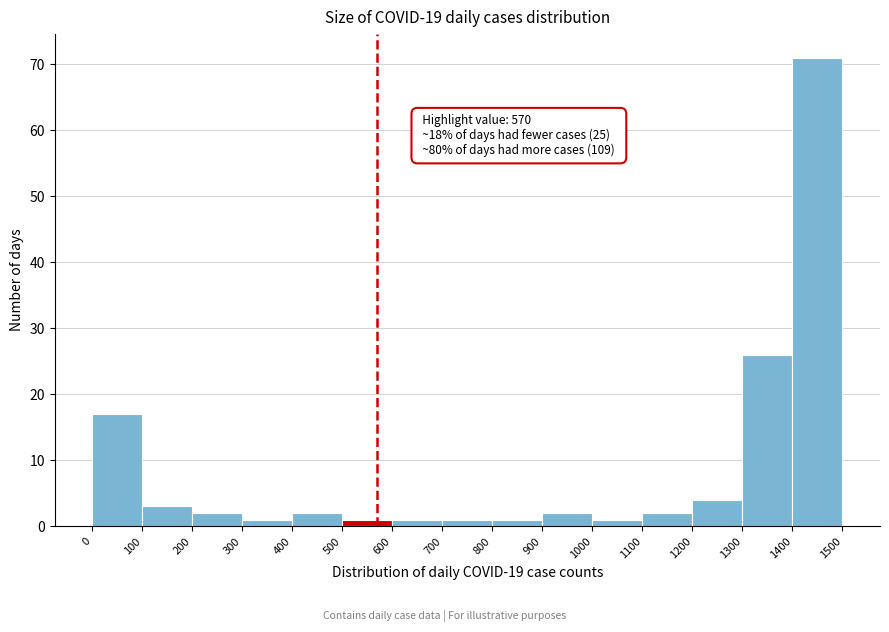

Which range on the x-axis has the tallest bar?

1400 to 1500